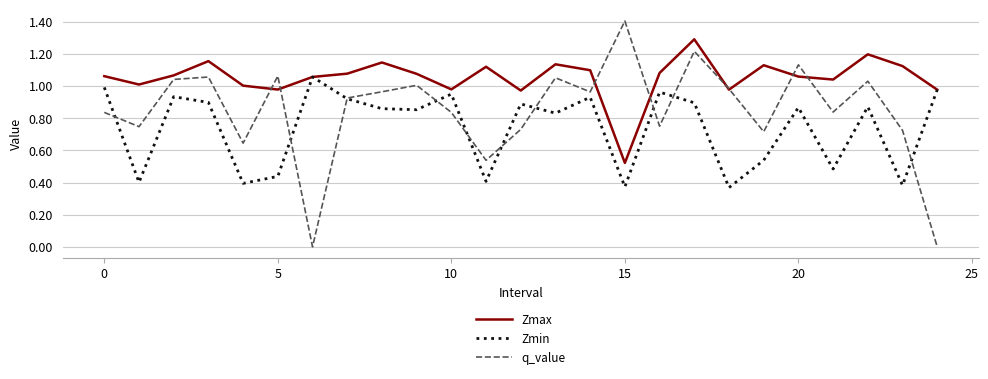

Which series has the largest total across all categories?

Zmax